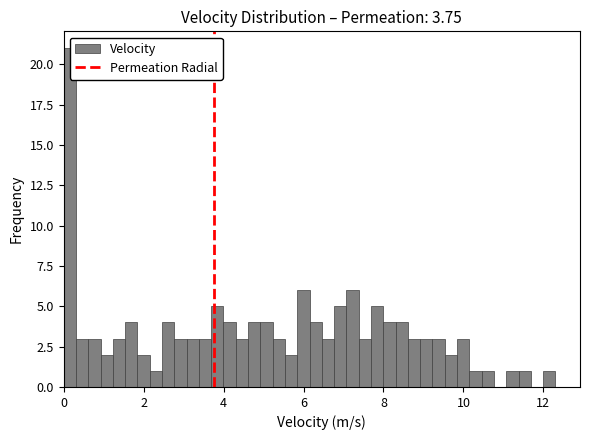

Around what value on the x-axis is the tallest bar? Give the approximate position of its centre, as read against the axis.

0.2